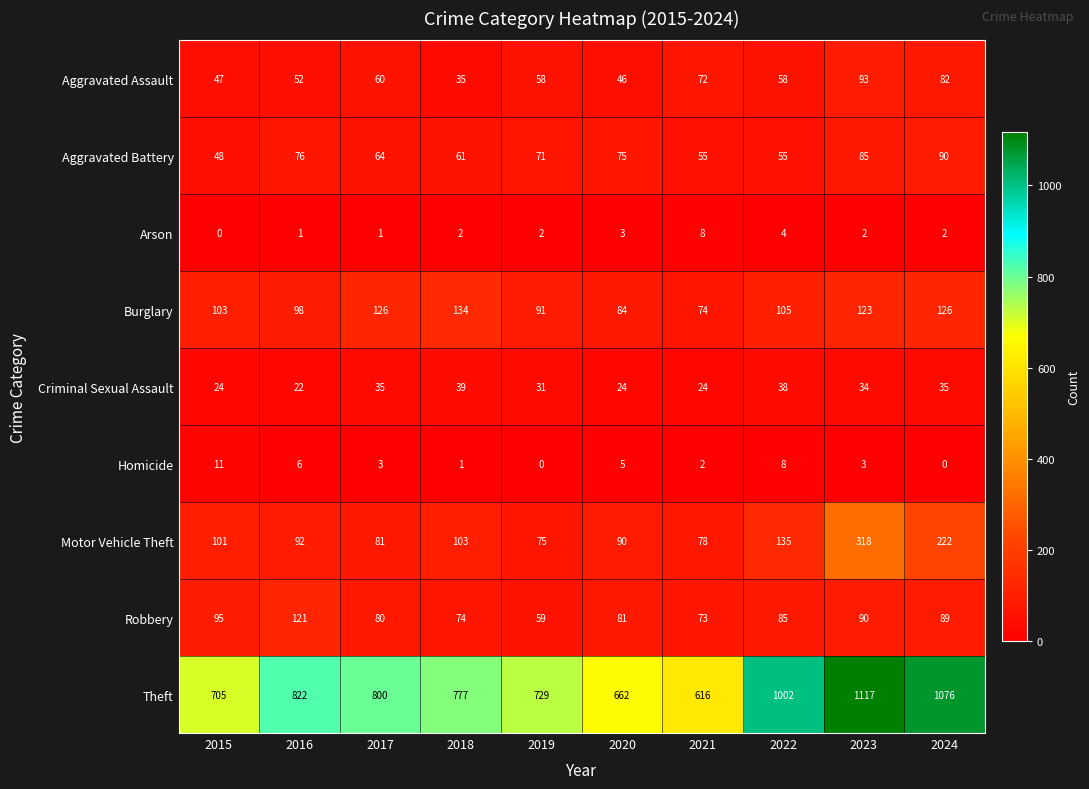

Rank the series at 2017 from lowest to highest value.

Arson, Homicide, Criminal Sexual Assault, Aggravated Assault, Aggravated Battery, Robbery, Motor Vehicle Theft, Burglary, Theft